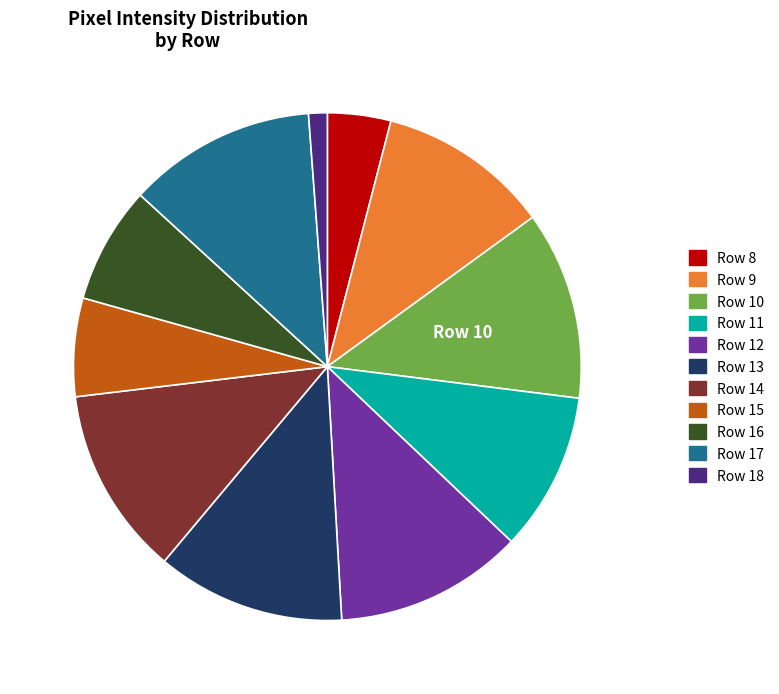

Is it true that Row 12 is 24% of the pie?

False